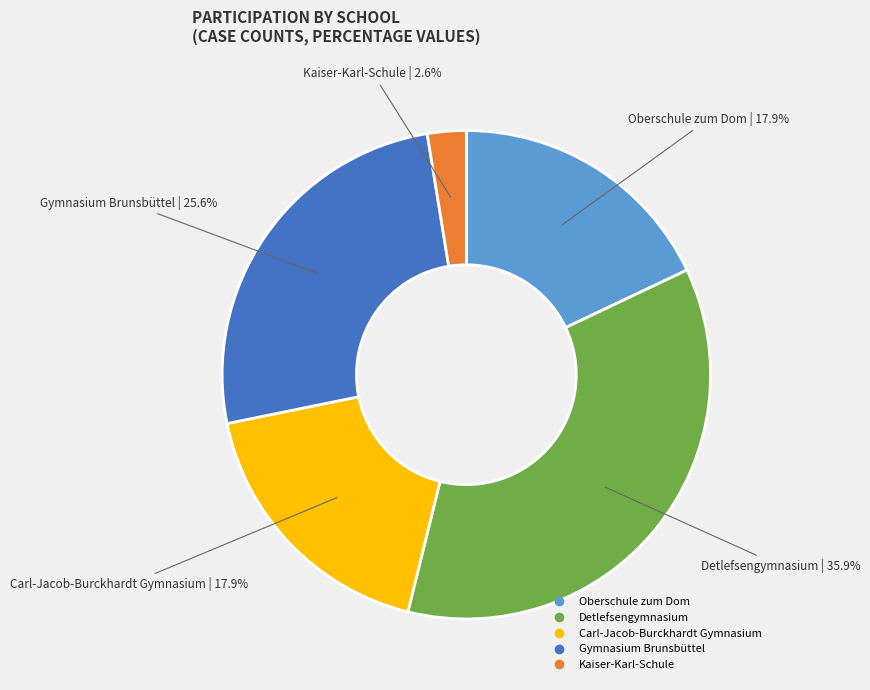

To the nearest percent, what is the difference between the largest and smallest slice percentages?

33%